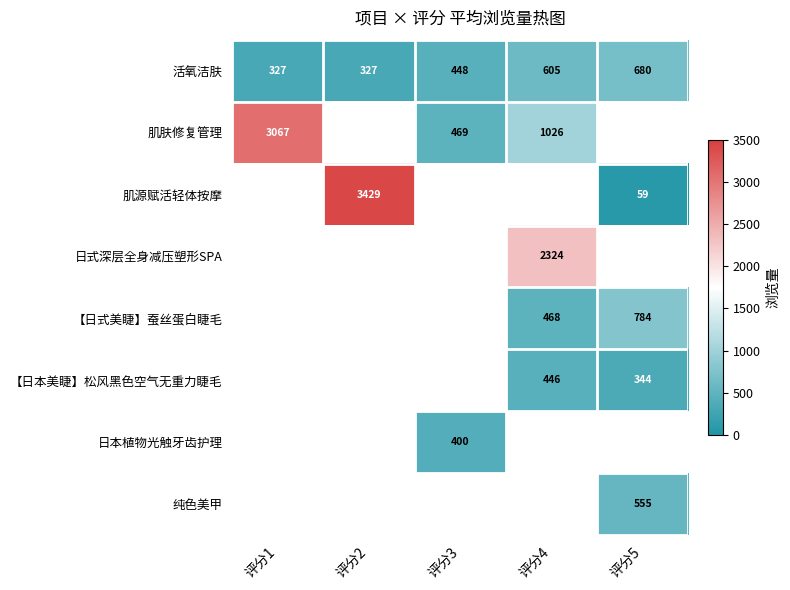

What is the average value of the 活氧洁肤 series?

477